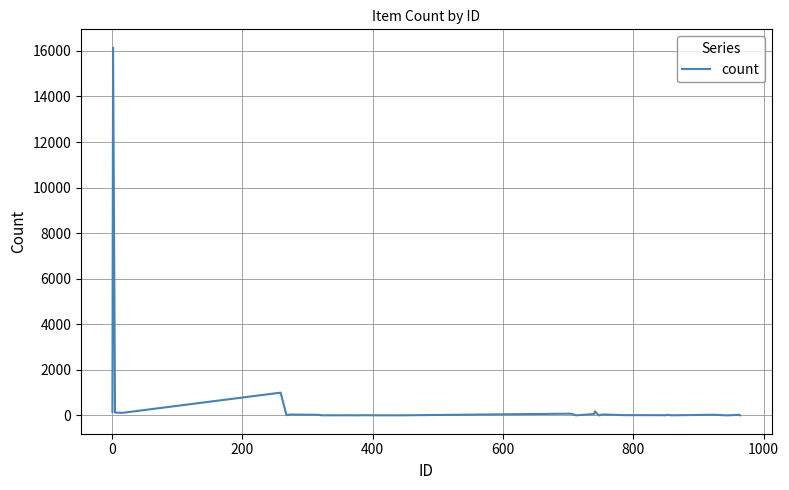

What is the difference between the maximum and minimum values?

16140